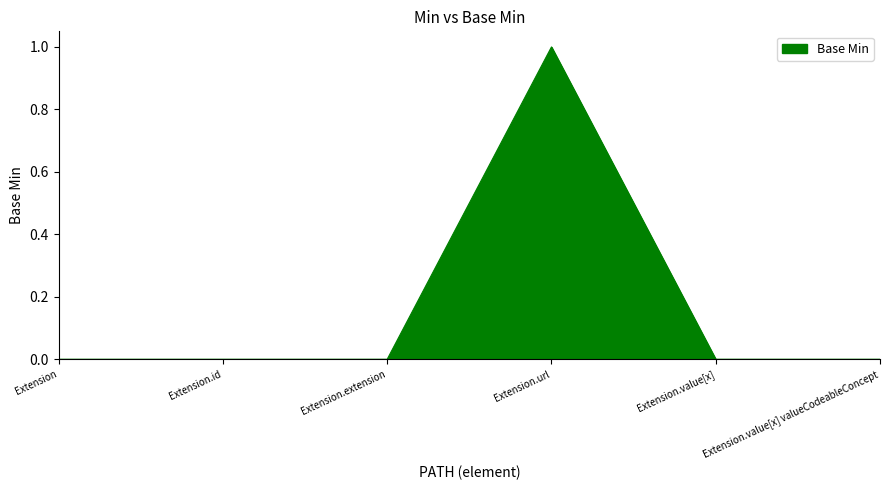

What is the change in value from Extension.url to Extension.value[x] valueCodeableConcept?

-1